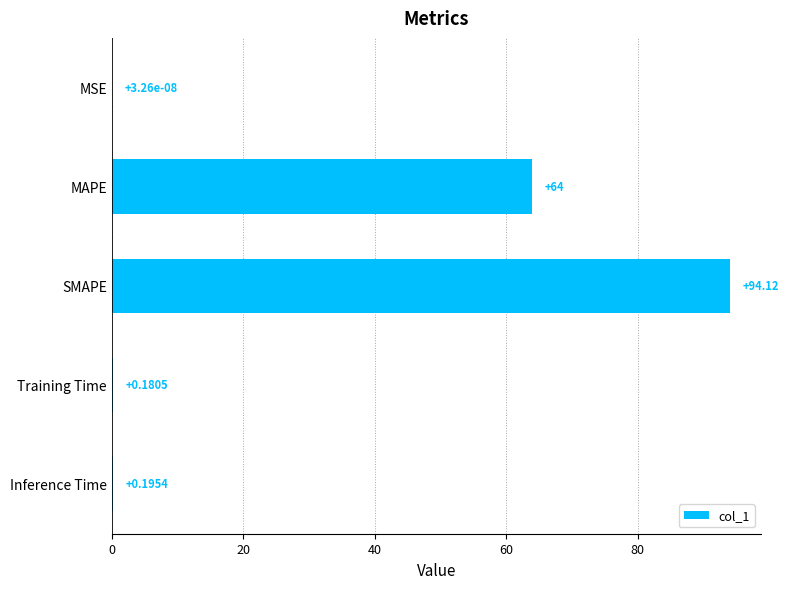

What is the sum of all values?

158.5